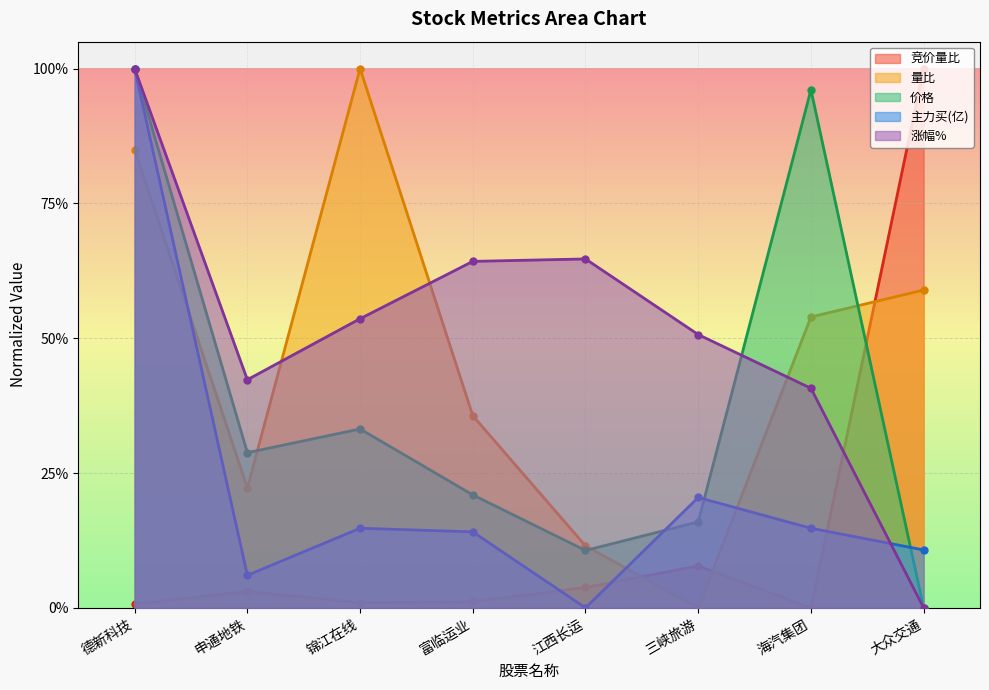

How many lines are shown in the chart?

5